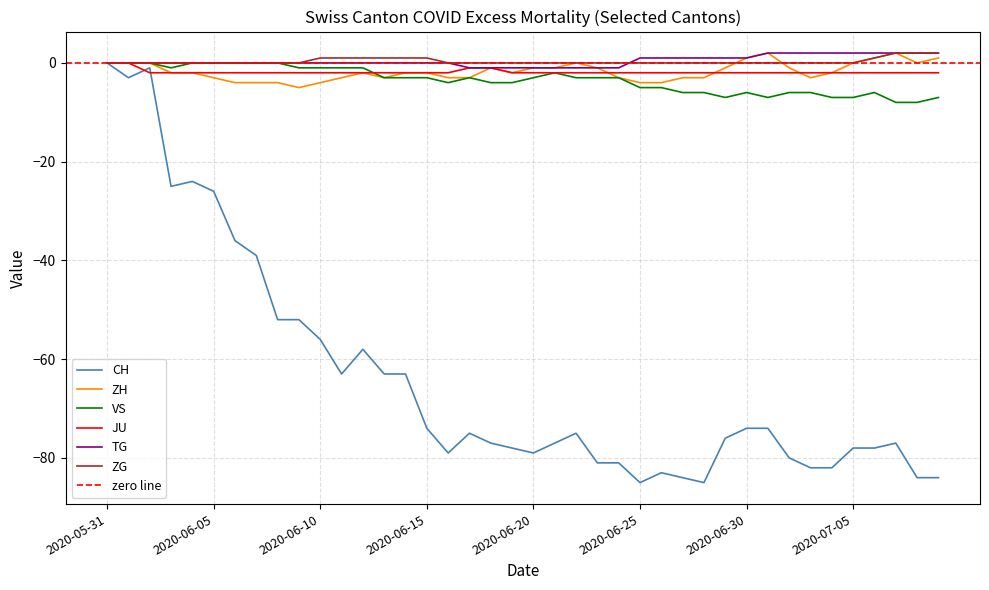

What is the label of the 35th point from the left?

2020-07-04